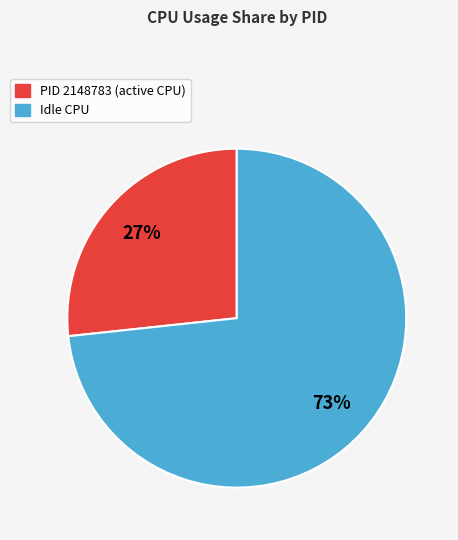

To the nearest percent, what is the average slice percentage?

50%